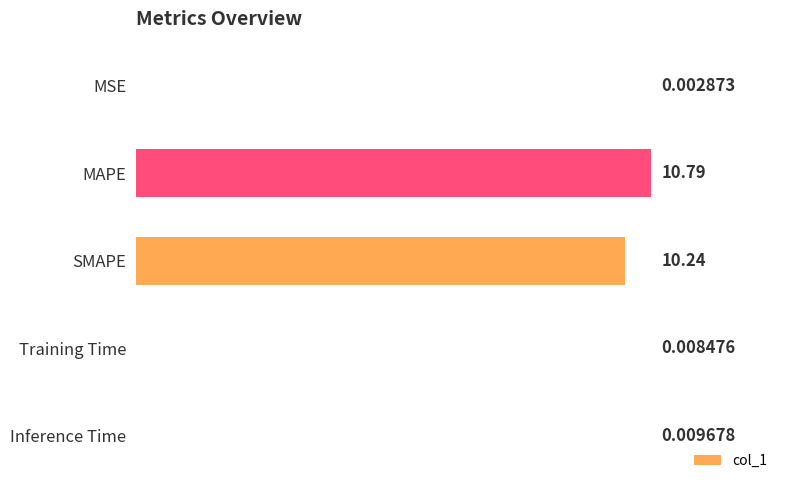

Where is the data nearest to the value 5?

Inference Time